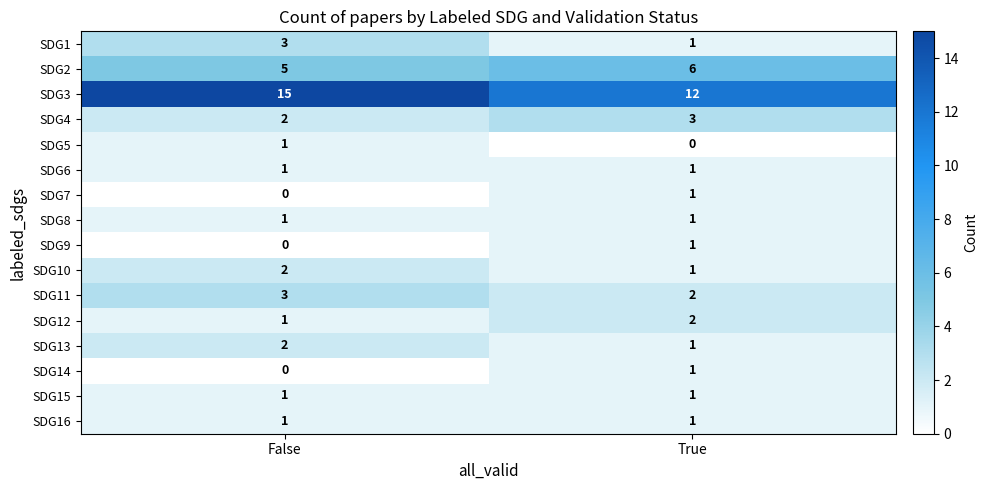

The value of SDG11 at False is 3. True or false?

True